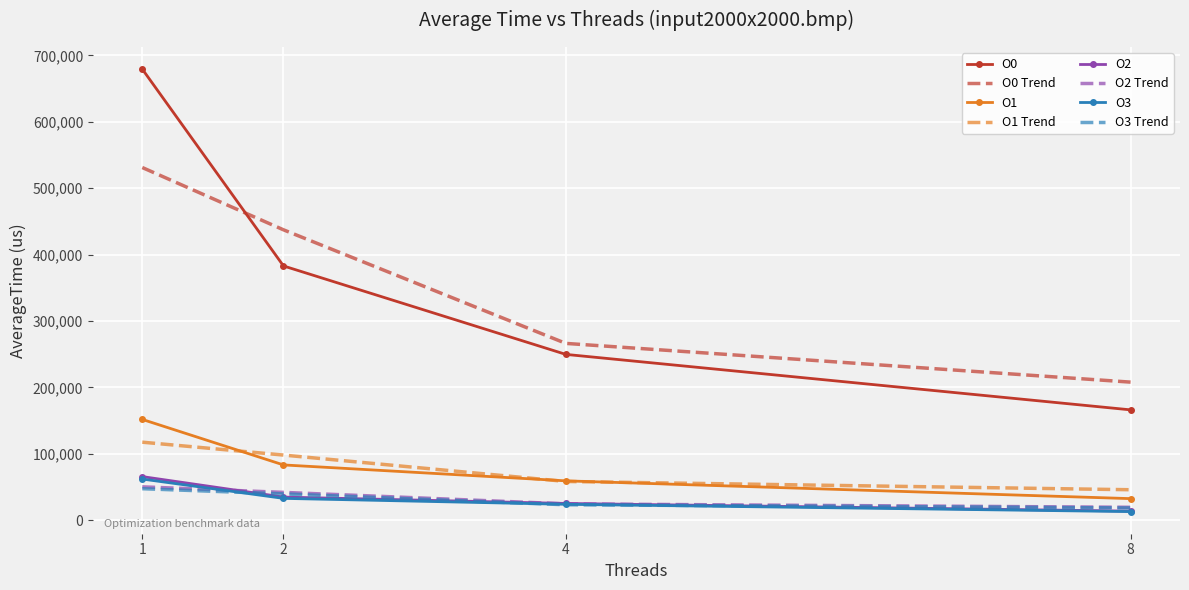

True or false: O2 and O0 intersect in this chart.

False